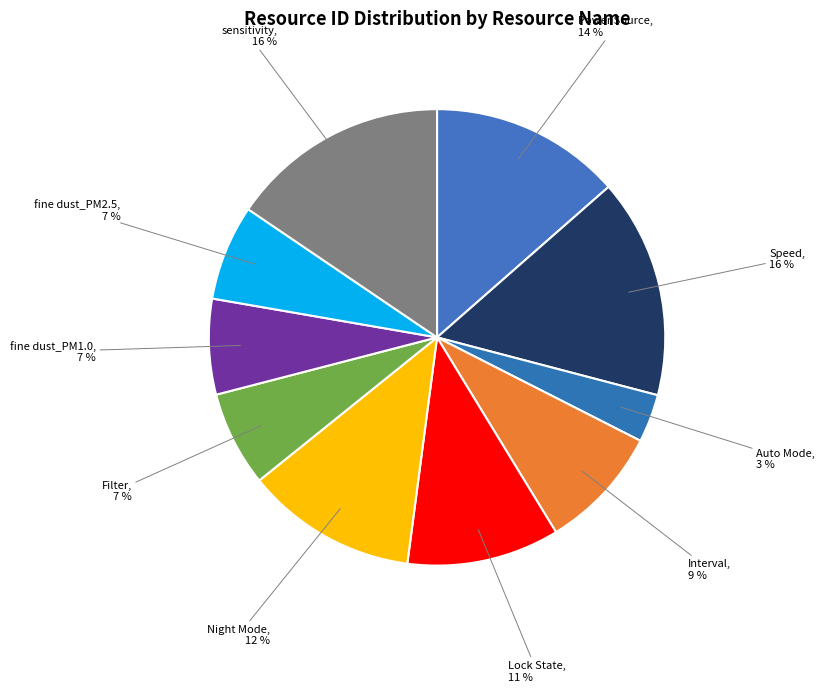

Is it true that Night Mode is 27% of the pie?

False